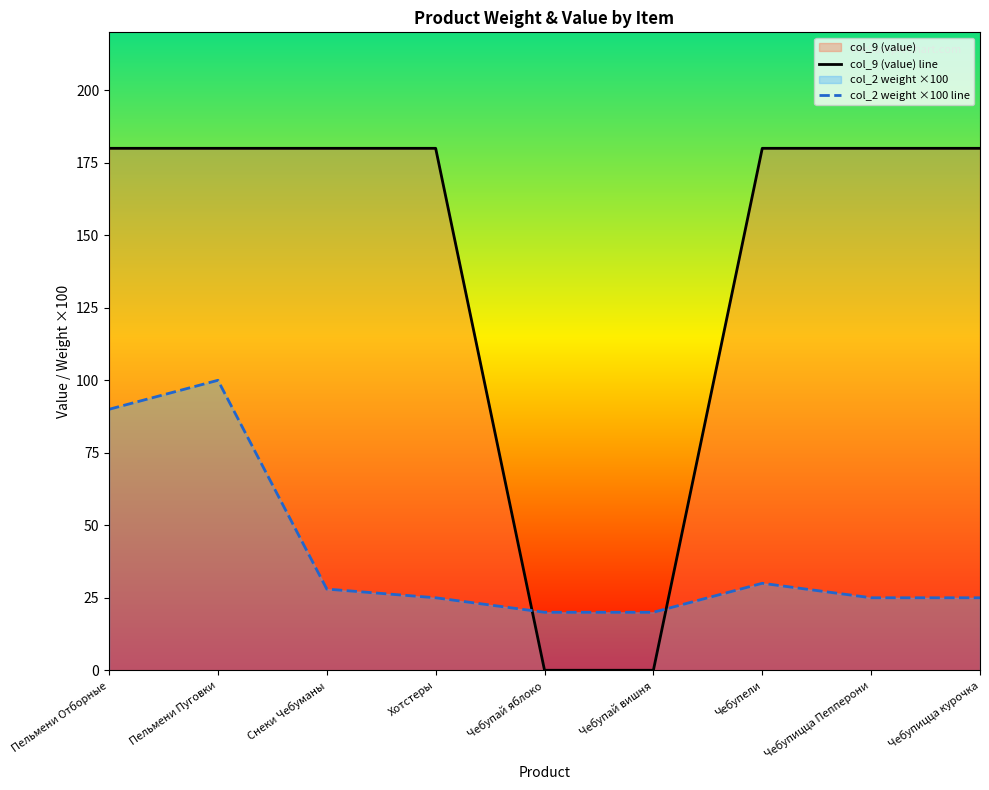

Reading left to right, transcribe all the data shown in this chart.

col_9 (value) line: Пельмени Отборные=180.0	Пельмени Пуговки=180.0	Снеки Чебуманы=180.0	Хотстеры=180.0	Чебупай яблоко=0.0	Чебупай вишня=0.0	Чебупели=180.0	Чебупицца Пепперони=180.0	Чебупицца курочка=180.0
col_2 weight ×100 line: Пельмени Отборные=90.0	Пельмени Пуговки=100.0	Снеки Чебуманы=28.0	Хотстеры=25.0	Чебупай яблоко=20.0	Чебупай вишня=20.0	Чебупели=30.0	Чебупицца Пепперони=25.0	Чебупицца курочка=25.0